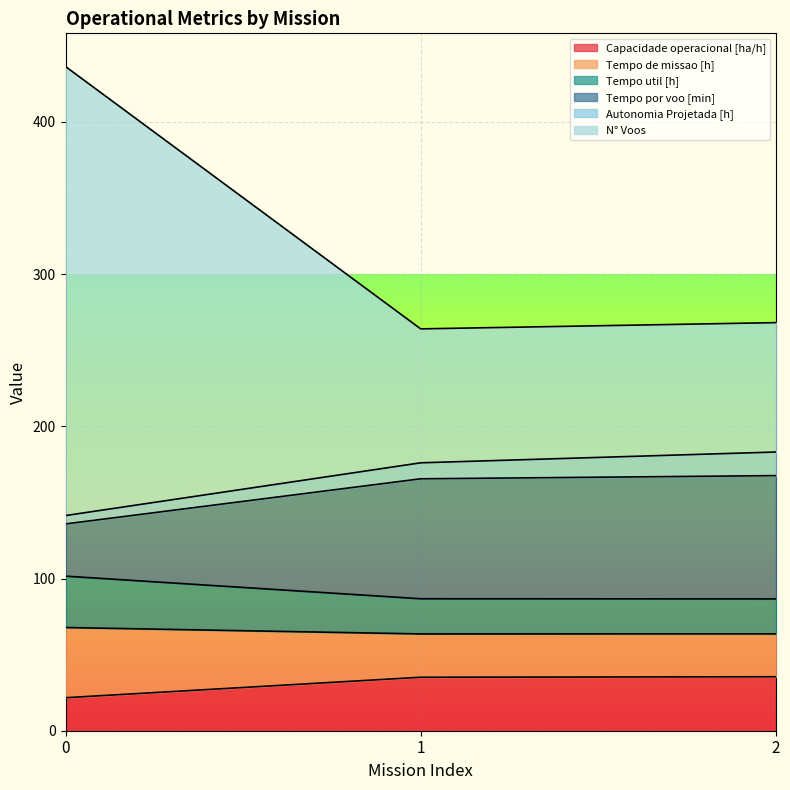

What is the total value across all series at 0?

436.4